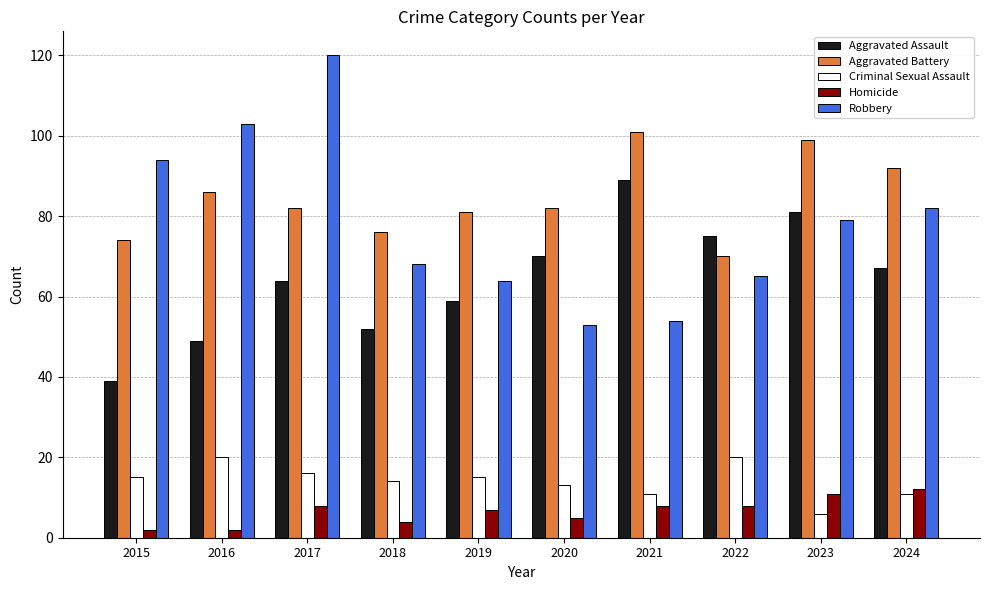

What is the lowest value of the Robbery series?

53